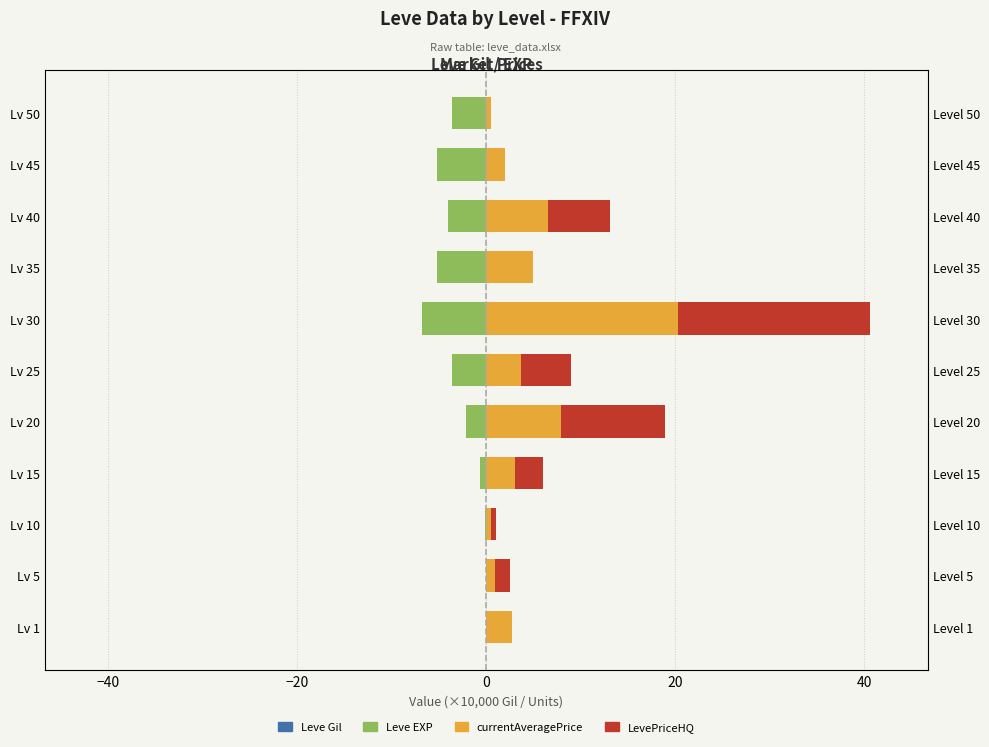

What are all the series names shown in the legend?

Leve Gil, Leve EXP, currentAveragePrice, LevePriceHQ